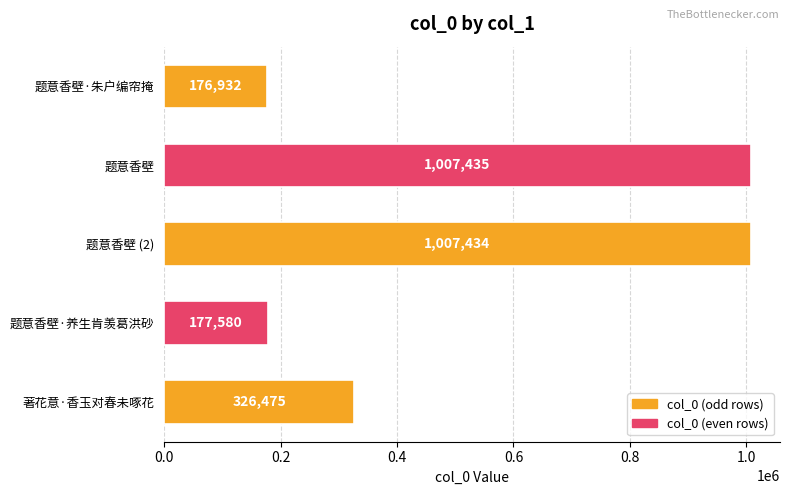

The value at 著花意·香玉对春未啄花 is 466850. True or false?

False